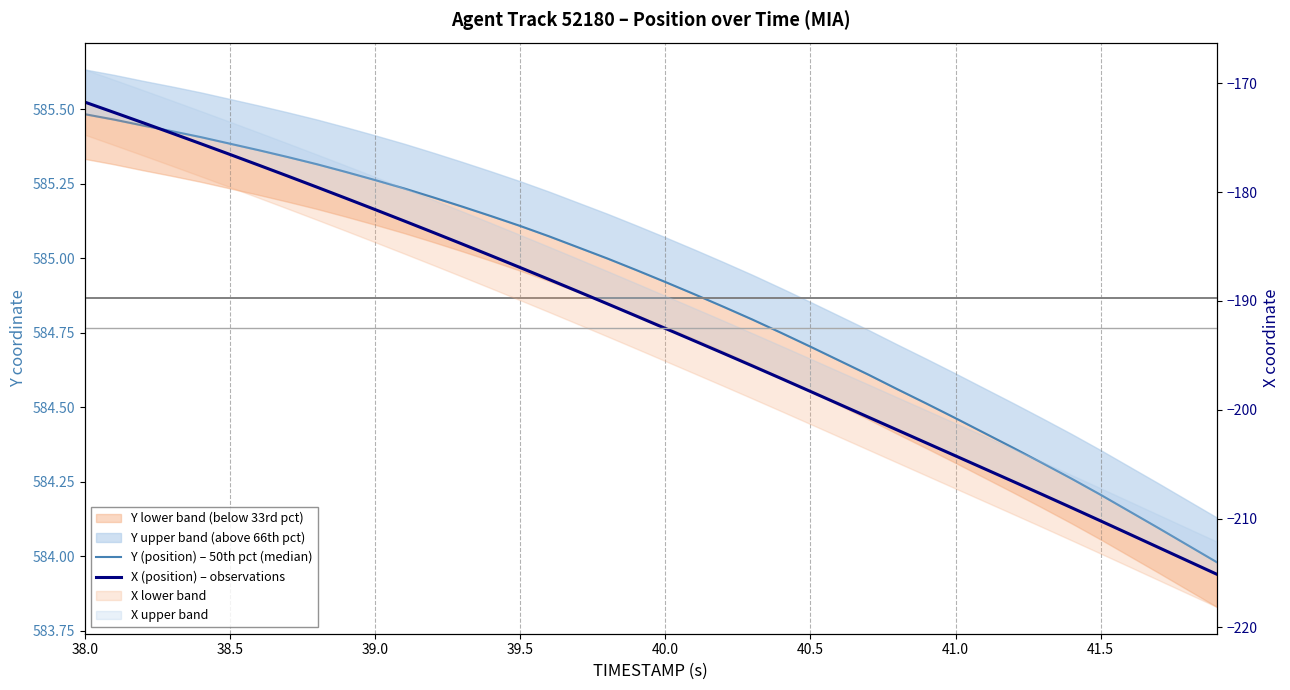

Reading right to left, list all the values displayed in this chart.

Y (position) – 50th pct (median): 584.0	584.0	584.1	584.2	584.2	584.3	584.3	584.4	584.4	584.5	584.5	584.6	584.6	584.7	584.7	584.8	584.8	584.8	584.9	584.9	585.0	585.0	585.0	585.1	585.1	585.1	585.2	585.2	585.2	585.3	585.3	585.3	585.3	585.4	585.4	585.4	585.4	585.4	585.5	585.5
X (position) – observations: -215.1	-213.9	-212.7	-211.4	-210.2	-209.0	-207.8	-206.6	-205.4	-204.2	-203.1	-201.9	-200.7	-199.5	-198.3	-197.1	-196.0	-194.8	-193.7	-192.5	-191.4	-190.3	-189.2	-188.0	-186.9	-185.9	-184.8	-183.7	-182.7	-181.6	-180.6	-179.6	-178.5	-177.5	-176.6	-175.6	-174.6	-173.6	-172.7	-171.7